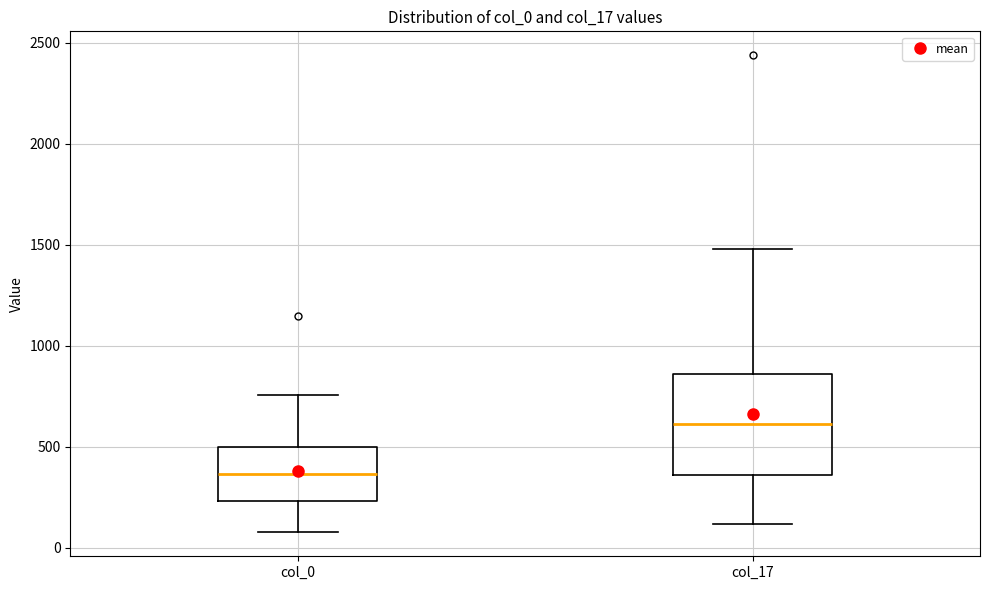

Reading left to right, read every box against the y-axis: the position of its median line, the range the box covers, and the ends of its whiskers. The values are not printed on the chart, so give them approximately, as read against the axis.

col_0: median 350, box 250 to 500, whiskers 100 to 750
col_17: median 600, box 350 to 850, whiskers 100 to 1500